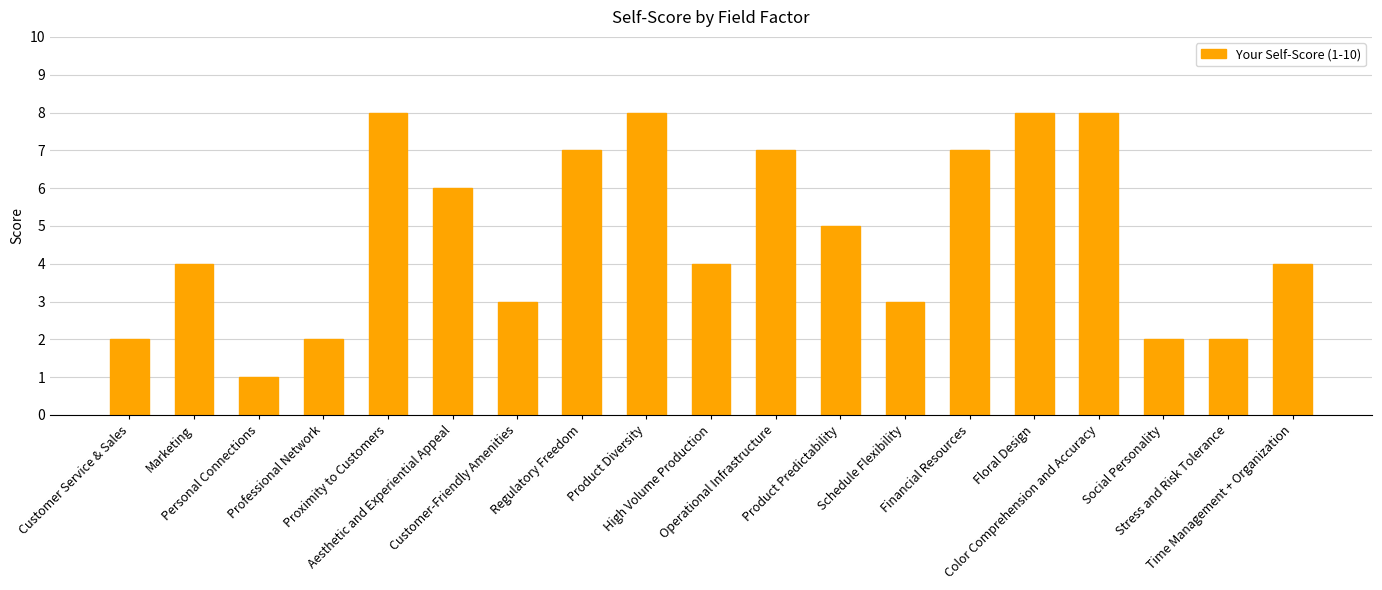

Reading left to right, what are all the values shown in this chart?

2	4	1	2	8	6	3	7	8	4	7	5	3	7	8	8	2	2	4